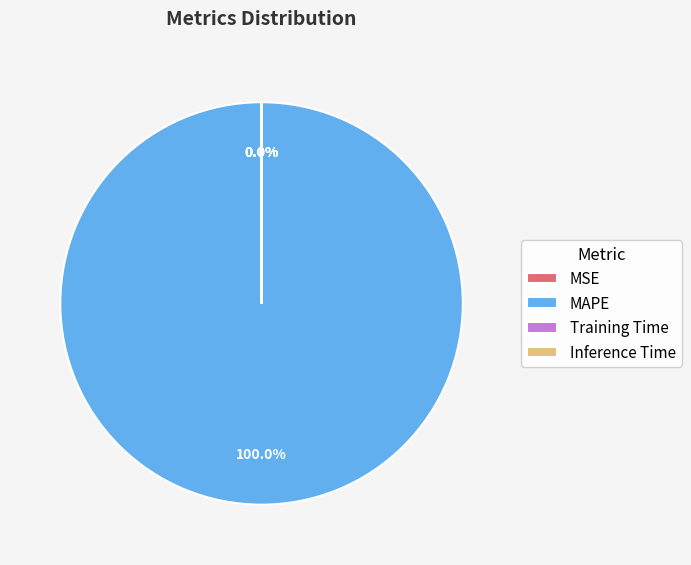

Which slice is the largest?

MAPE